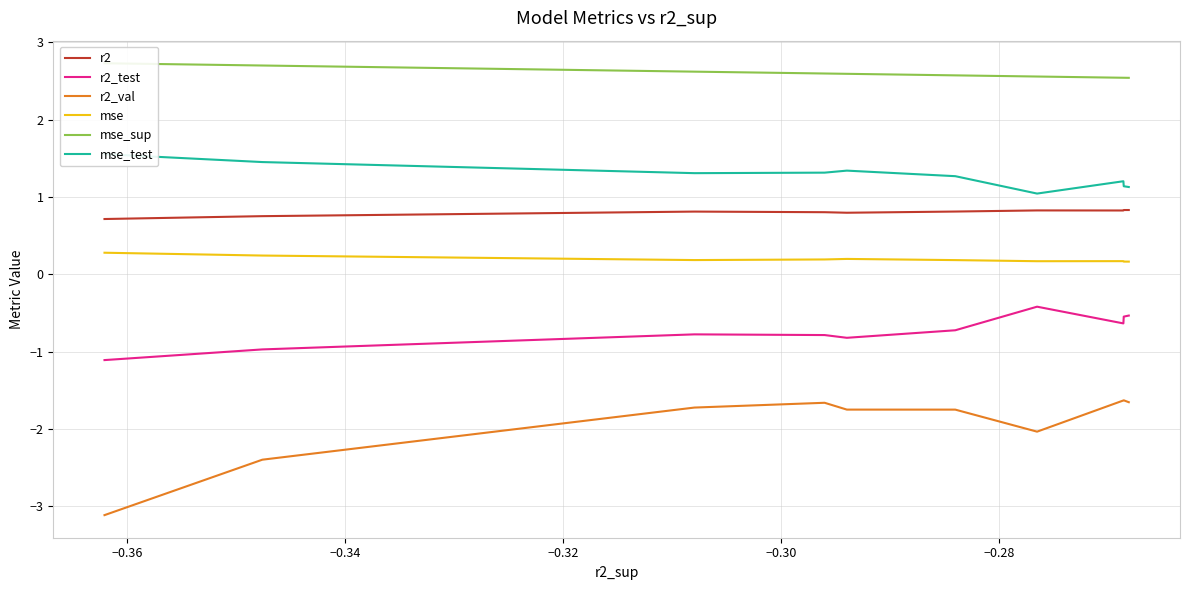

How many categories are shown in the chart?

10